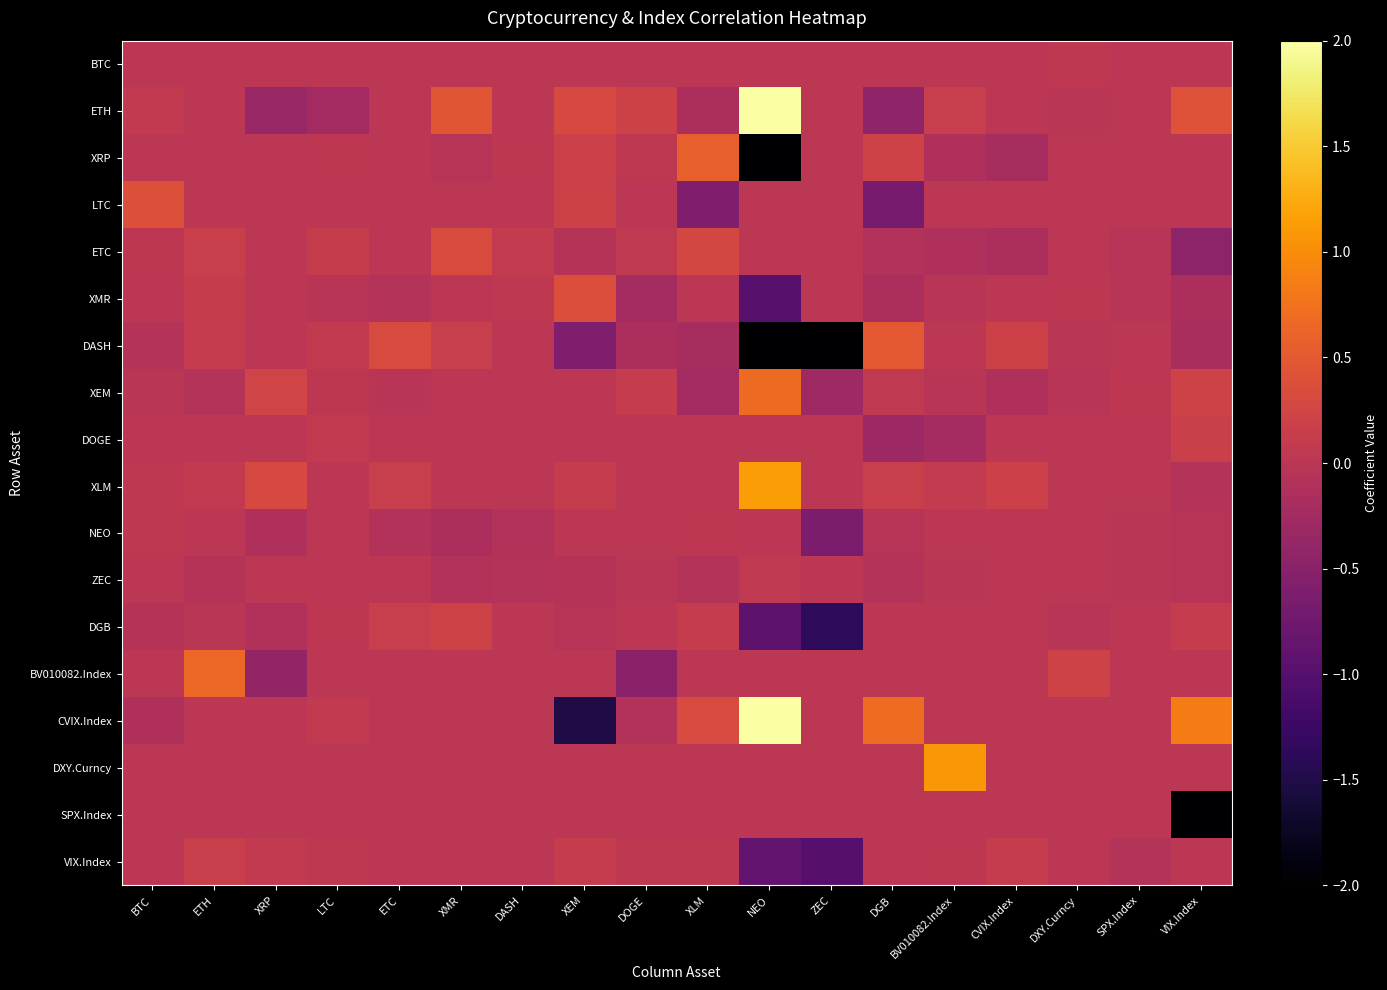

Which series has the largest range (max minus min)?

CVIX.Index